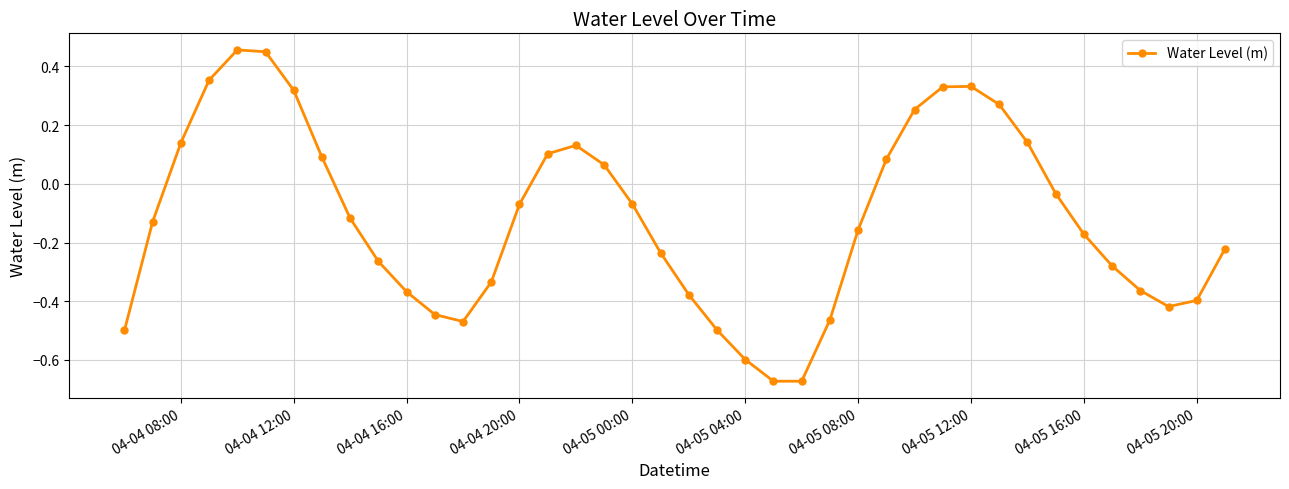

How many points are lower than both their immediate neighbors (excluding endpoints)?

3